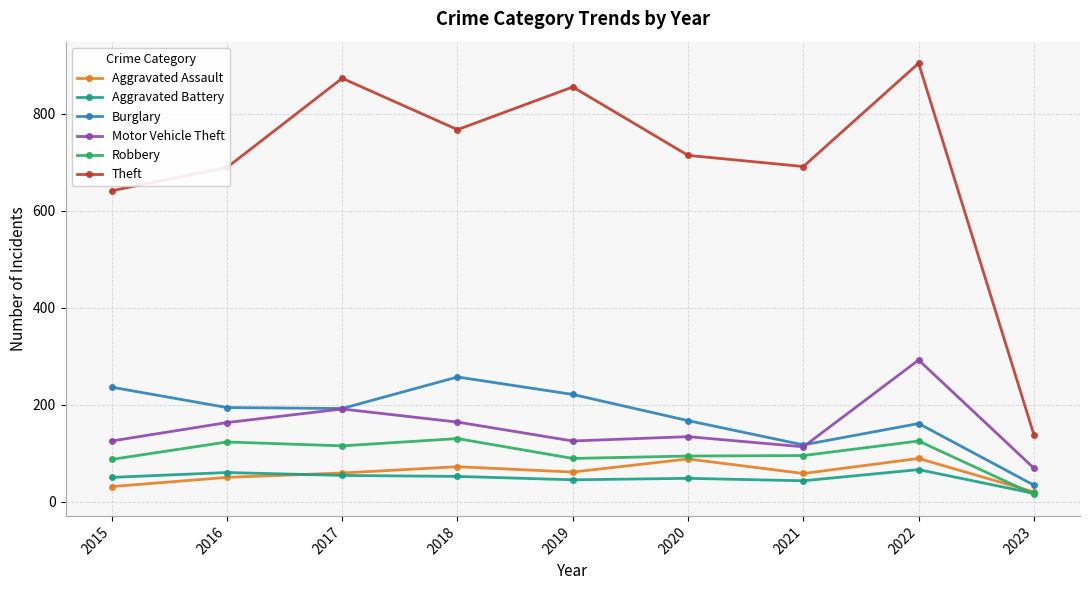

The value of Aggravated Assault at 2021 is 58. True or false?

True